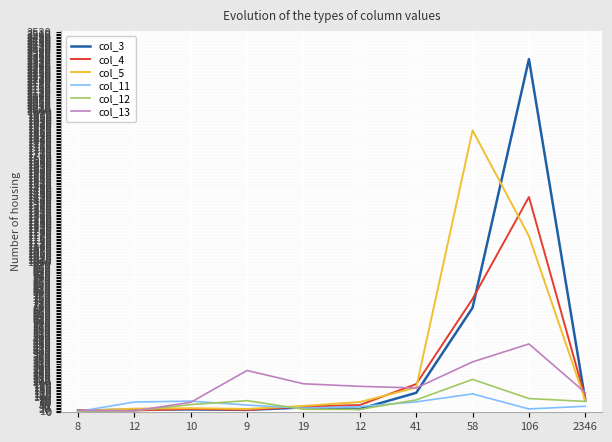

What is the label of the 4th point from the left?

9